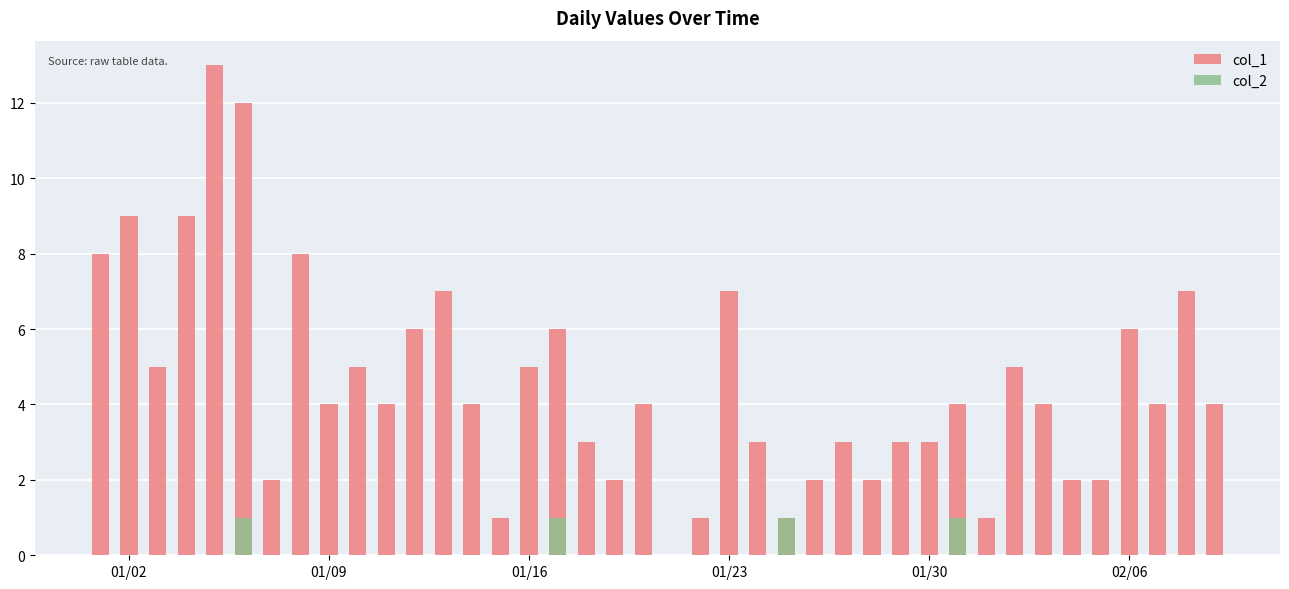

How many distinct data groups are displayed?

2